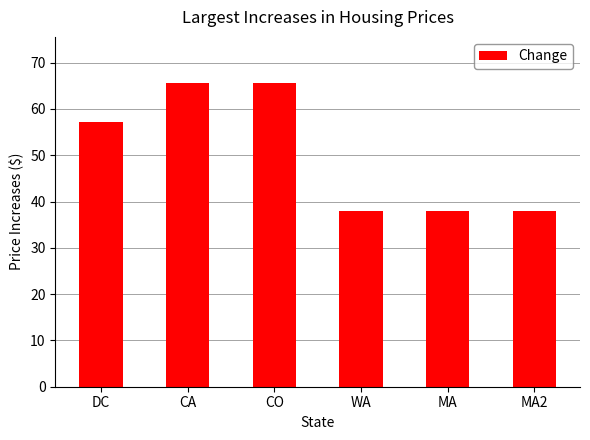

What is the minimum value shown in the chart?

37.9